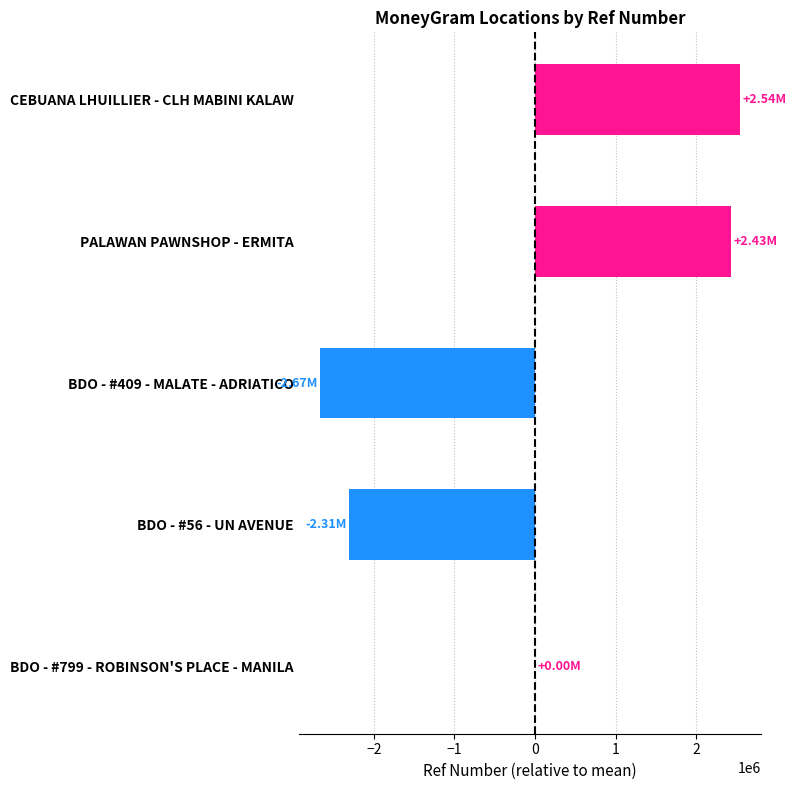

Are the bars horizontal?

Yes